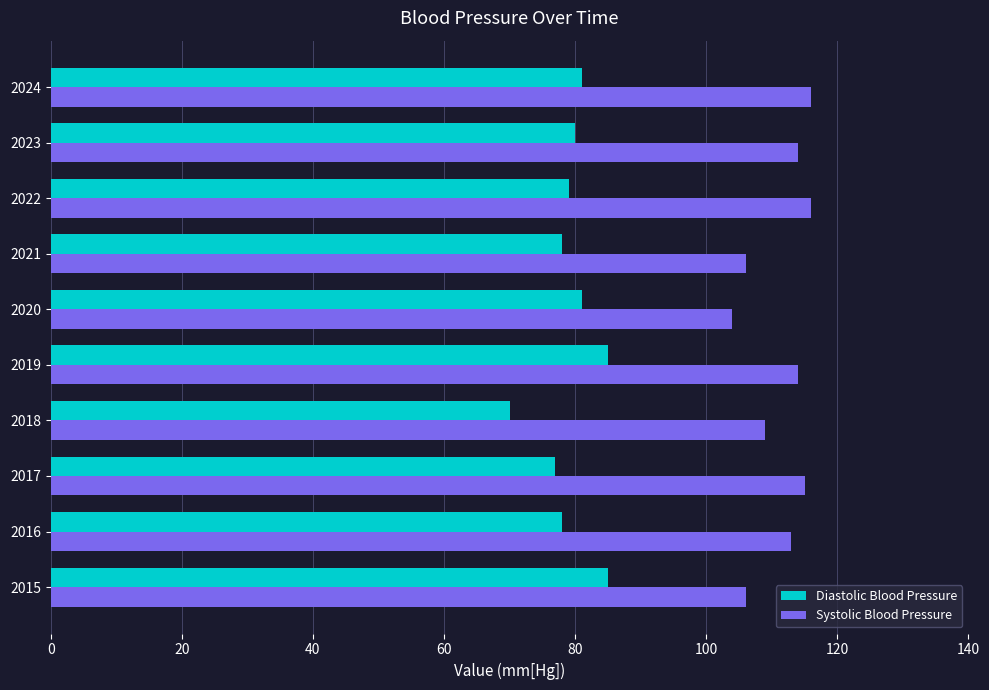

What is the difference between the highest and lowest values at 2021?

28